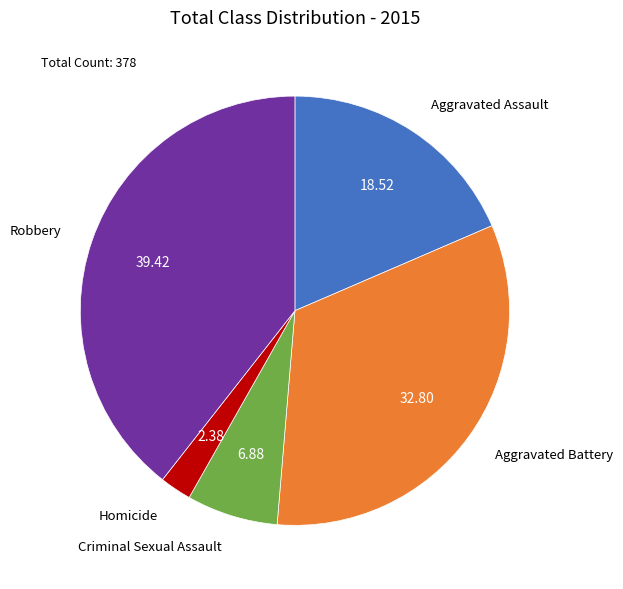

Which category has the biggest portion of the pie?

Robbery